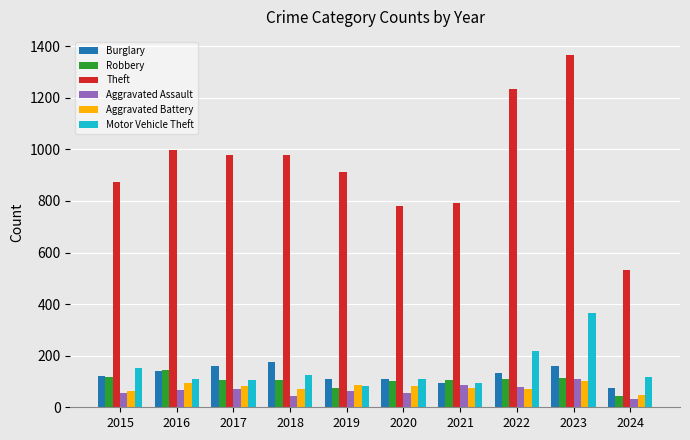

What is the spread (max minus min) of values at 2022?

1164